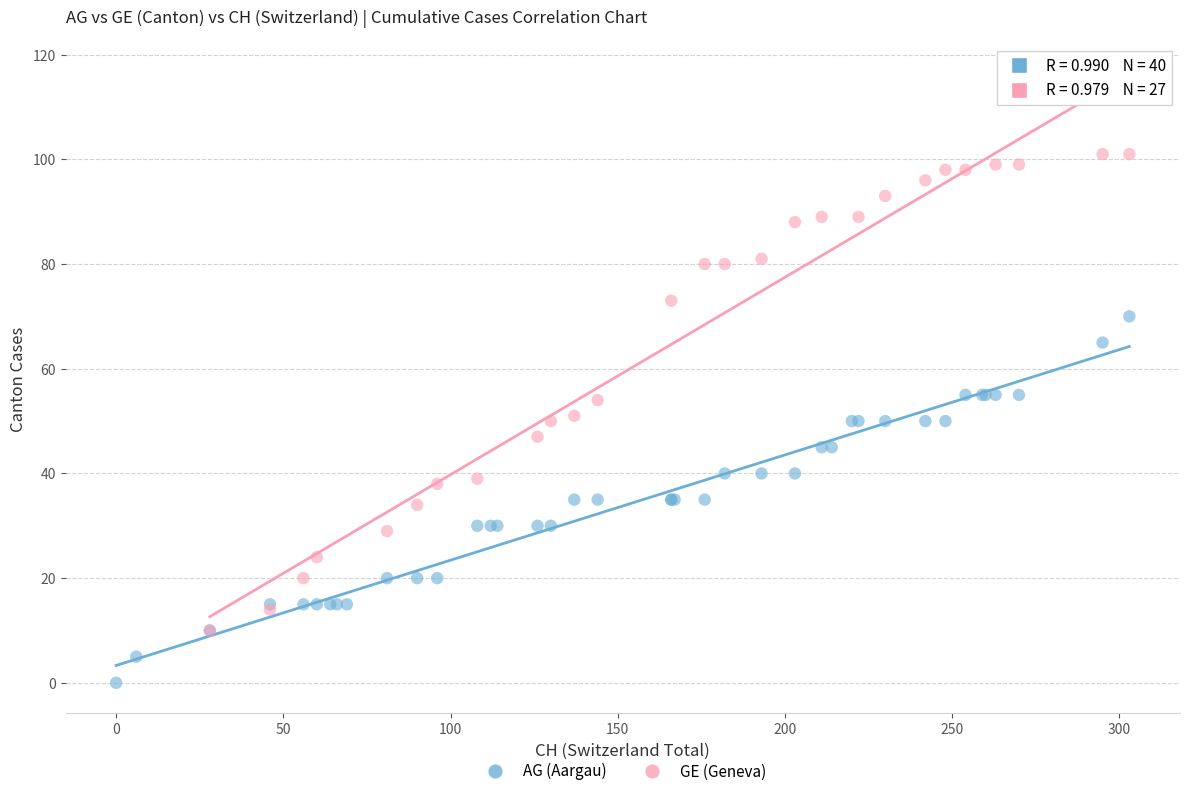

Which series contains the highest Y value?

GE (Geneva)